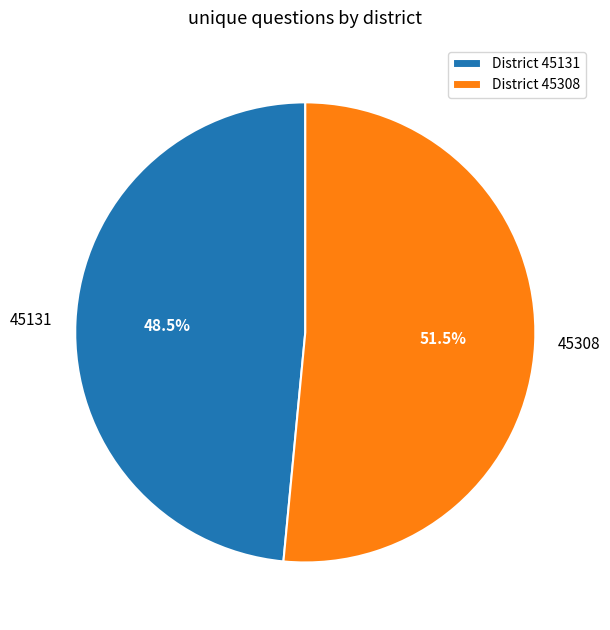

Which category has the smallest portion of the pie?

45131